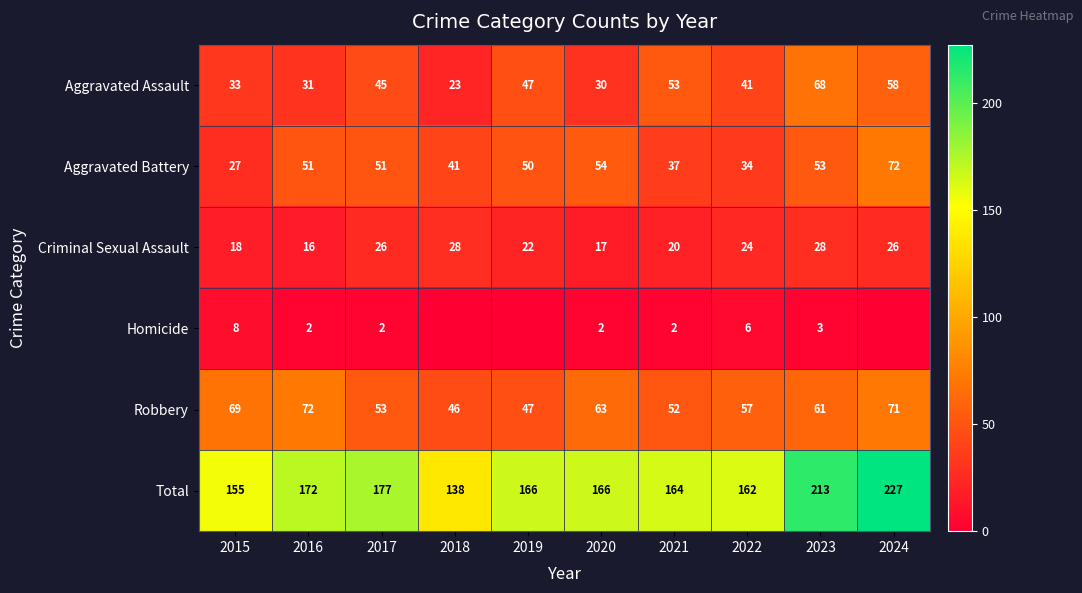

Is it true that Aggravated Assault equals 20 at 2022?

False